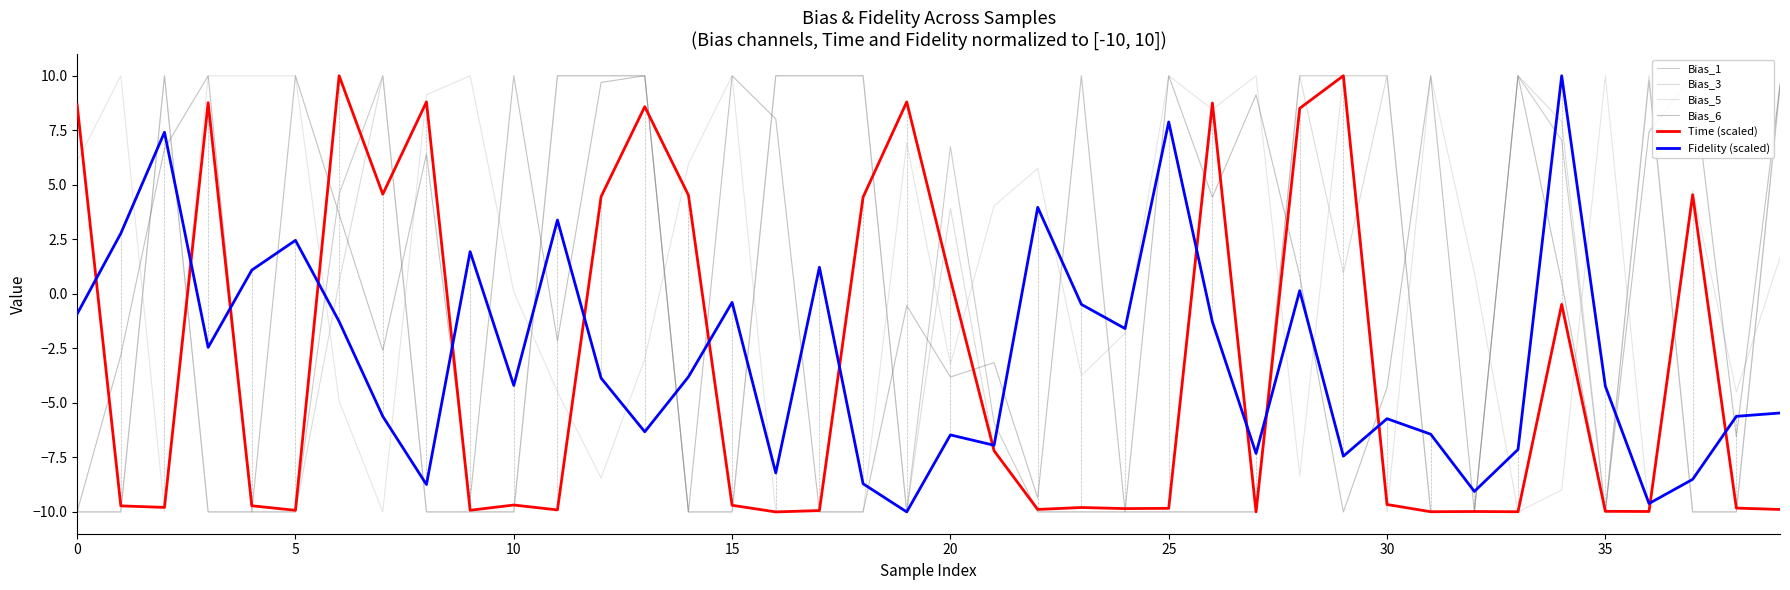

What is the value of the Bias_5 point at the 38th from the left?

4.7